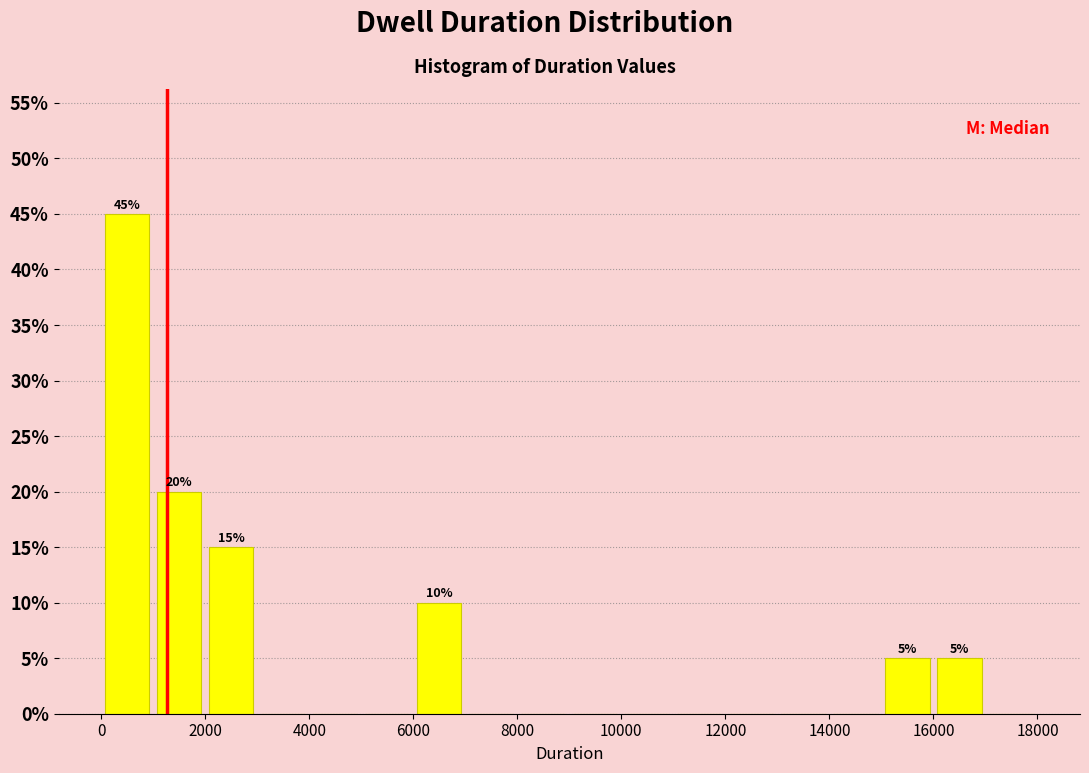

Which range on the x-axis has the tallest bar?

0 to 1000